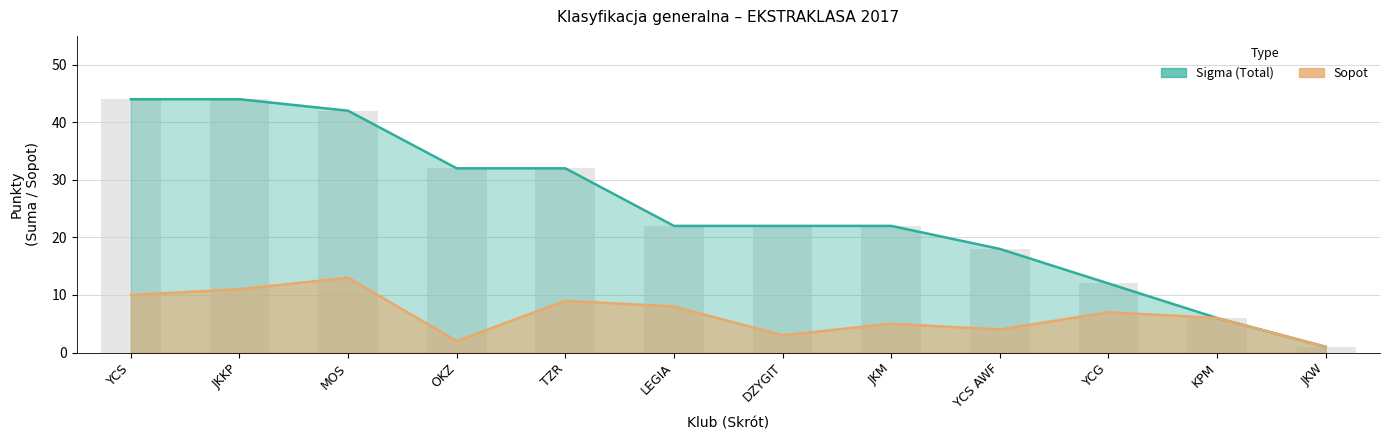

What is the difference between the maximum and minimum values in the Sigma (Total) series?

43